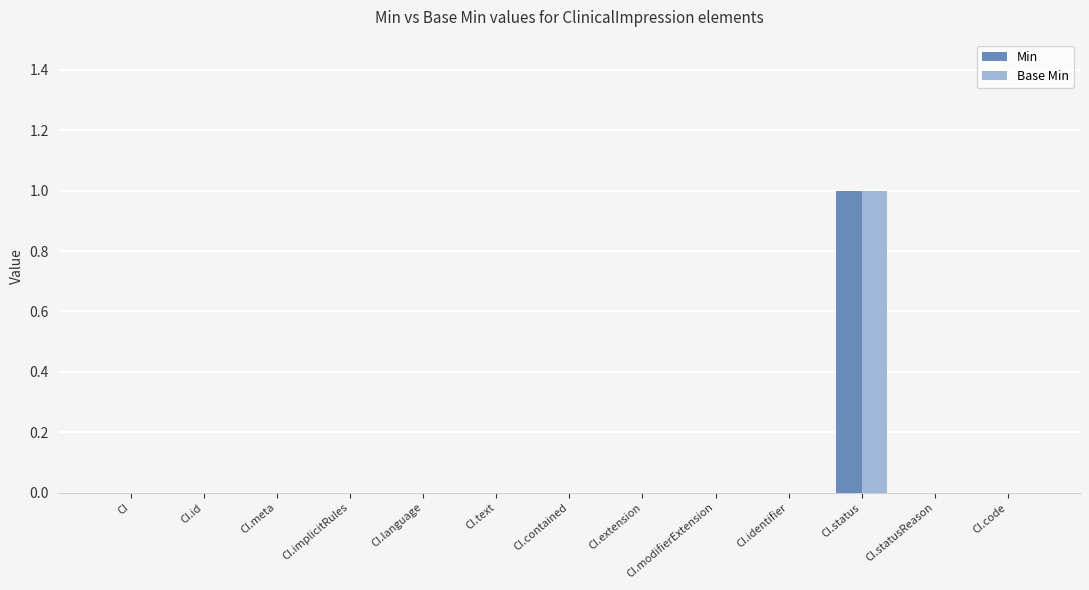

True or false: Base Min has a value of 0 at CI.code.

True